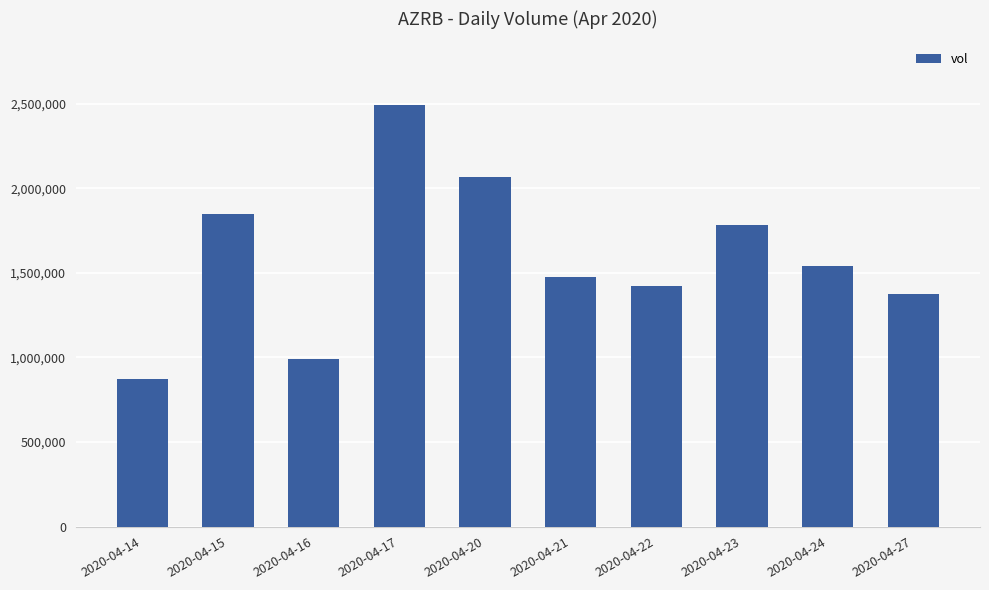

What is the sum of all values?

15865300